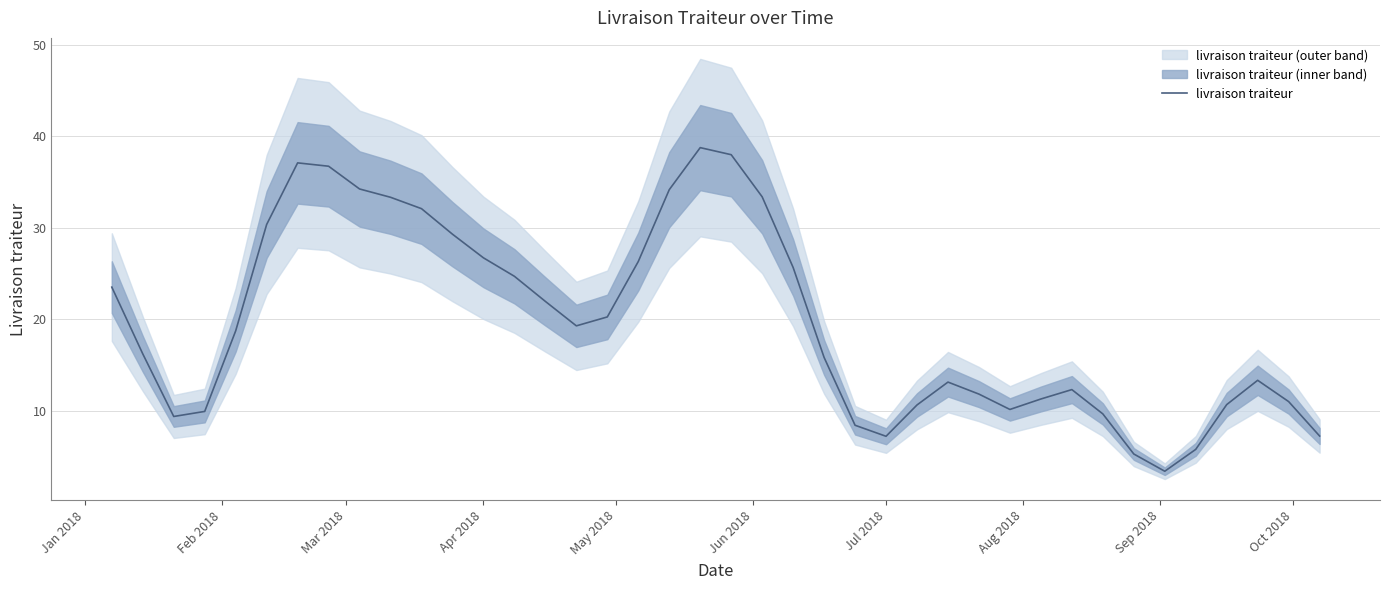

How many interior local peaks (higher than both neighbors) does the data have?

5